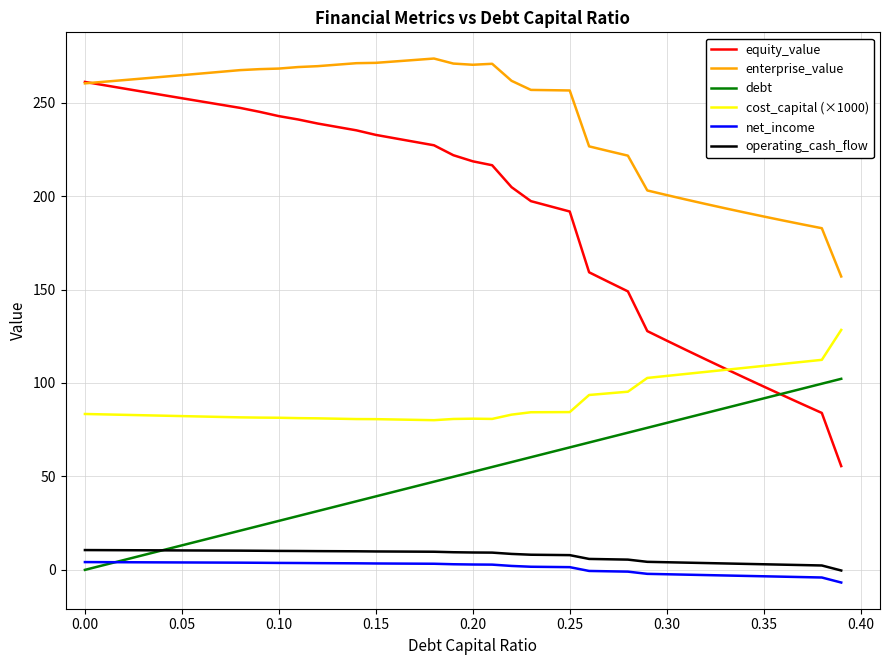

True or false: cost_capital (×1000) and operating_cash_flow intersect in this chart.

False